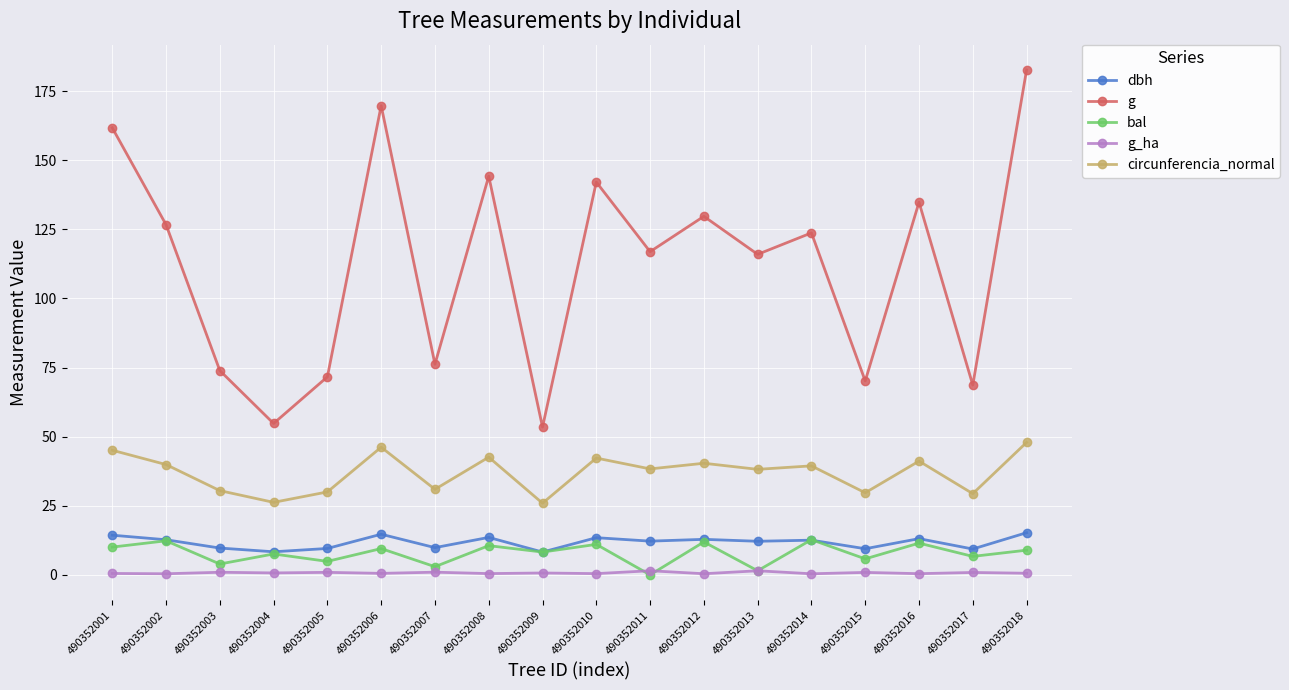

Does the chart have visible grid lines?

Yes